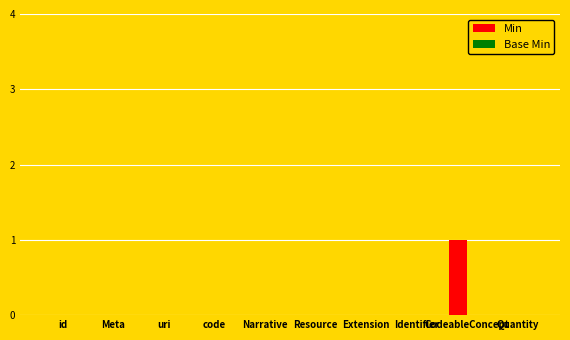

How many series are shown in this chart?

1